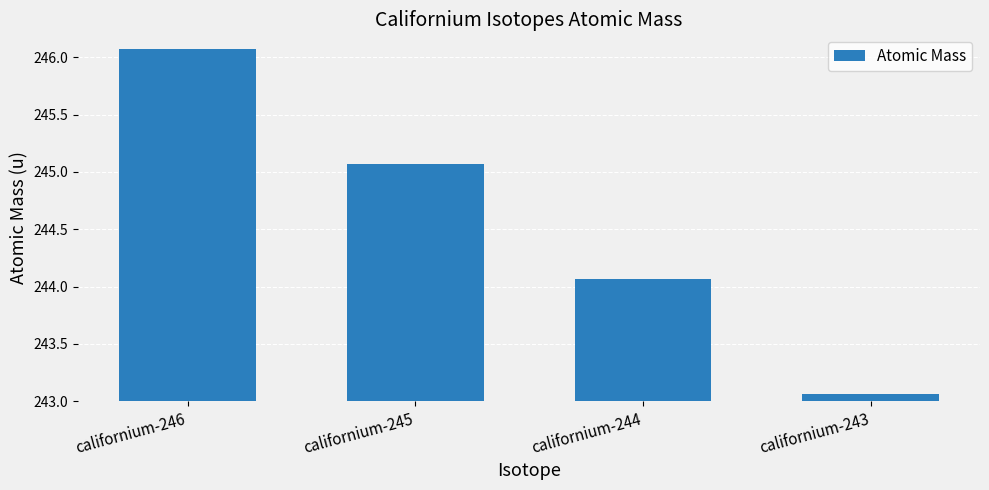

What is the difference between the values at californium-245 and californium-246?

1.0